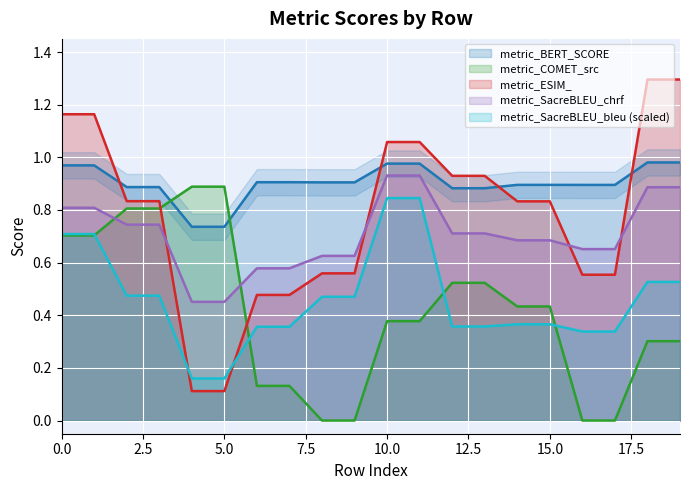

Which series has the largest range (max minus min)?

metric_ESIM_